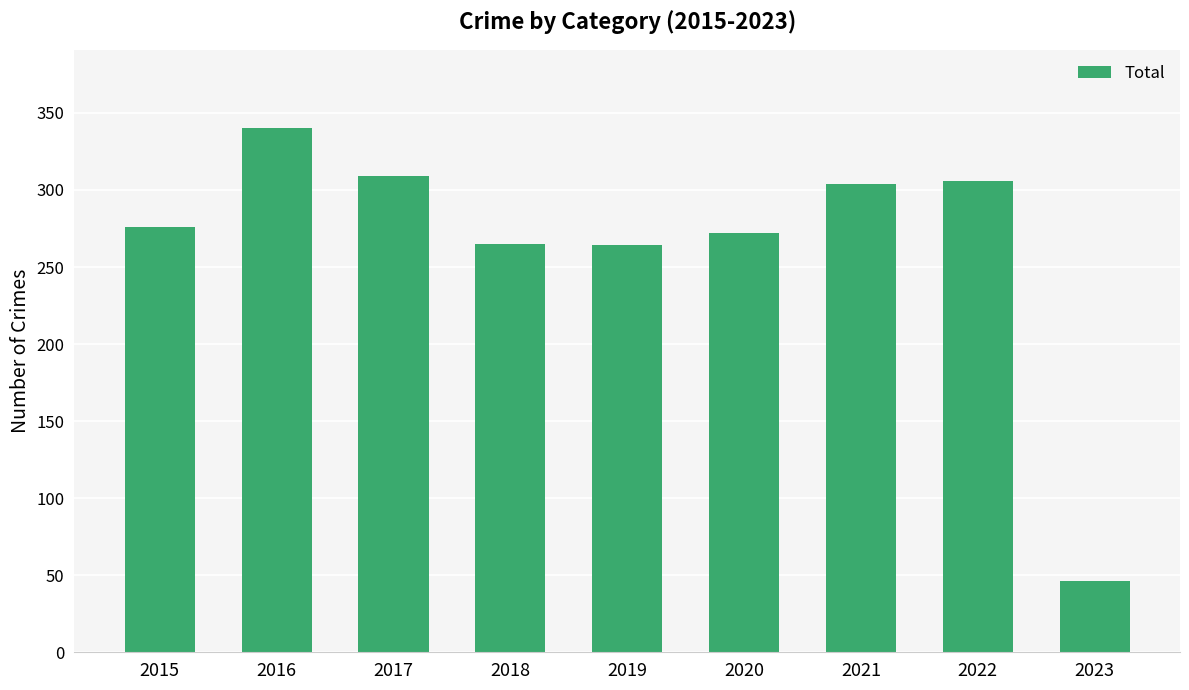

How many bars are there in total?

9